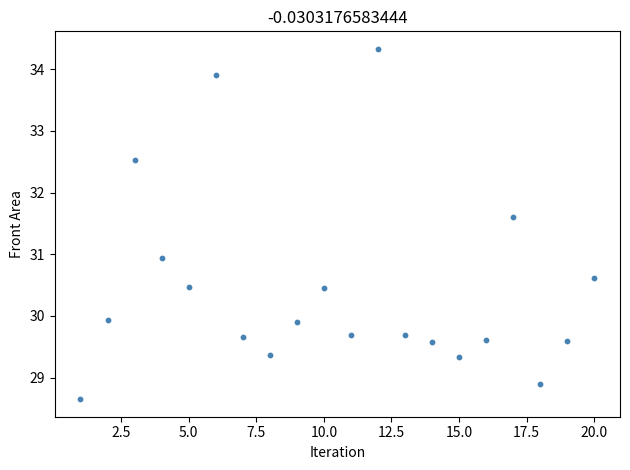

What is the range of X values (max minus min)?

19.0